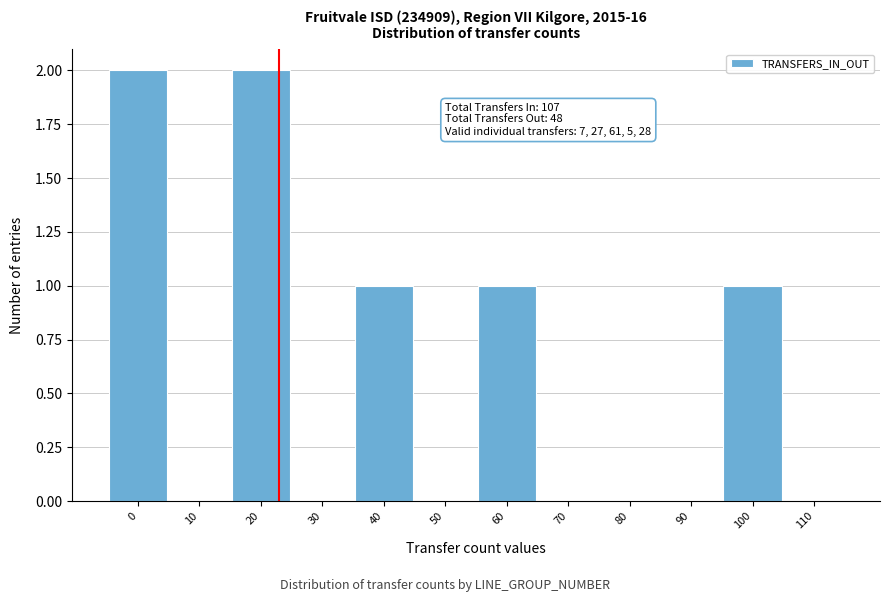

Reading left to right, what are all the values shown in this chart?

0=2	10=0	20=2	30=0	40=1	50=0	60=1	70=0	80=0	90=0	100=1	110=0